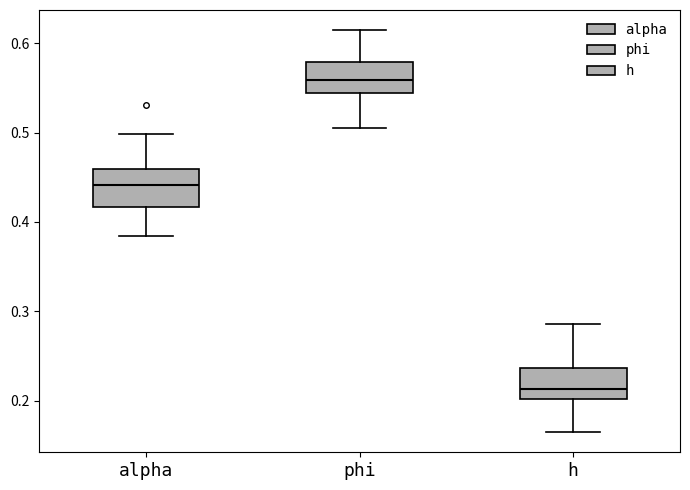

Which box has the lowest median line?

h